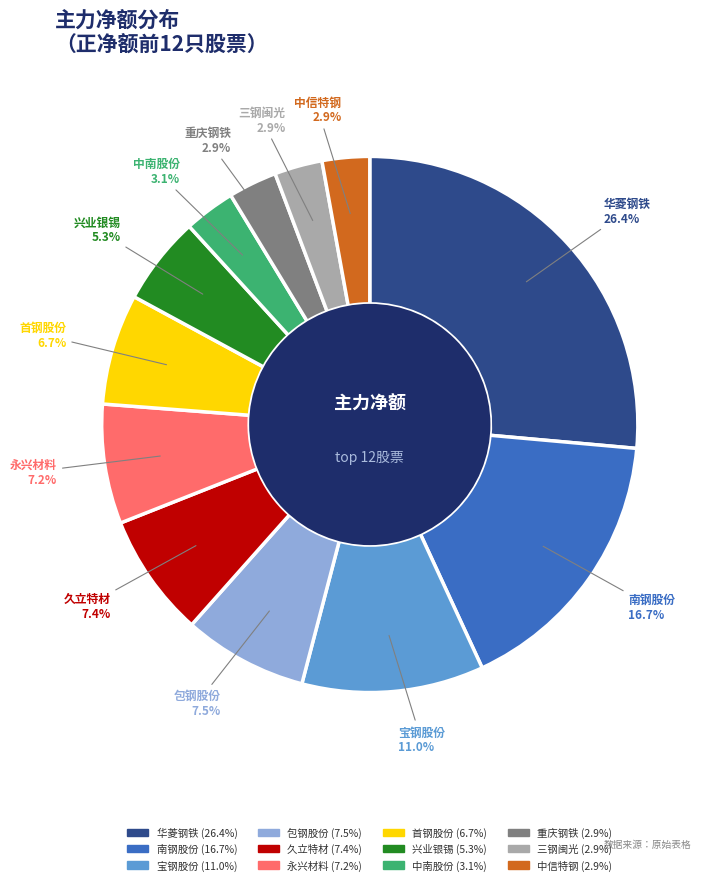

Combined, do 华菱钢铁 and 兴业银锡 account for over 50%?

No